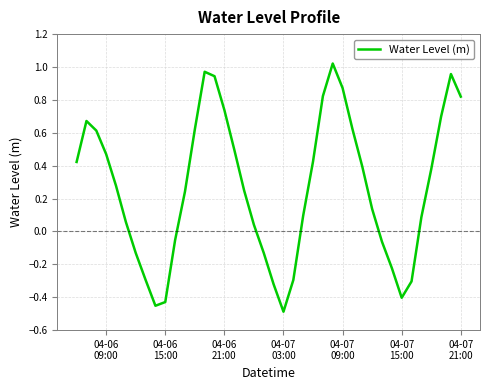

What is the difference between the maximum and minimum values?

1.5